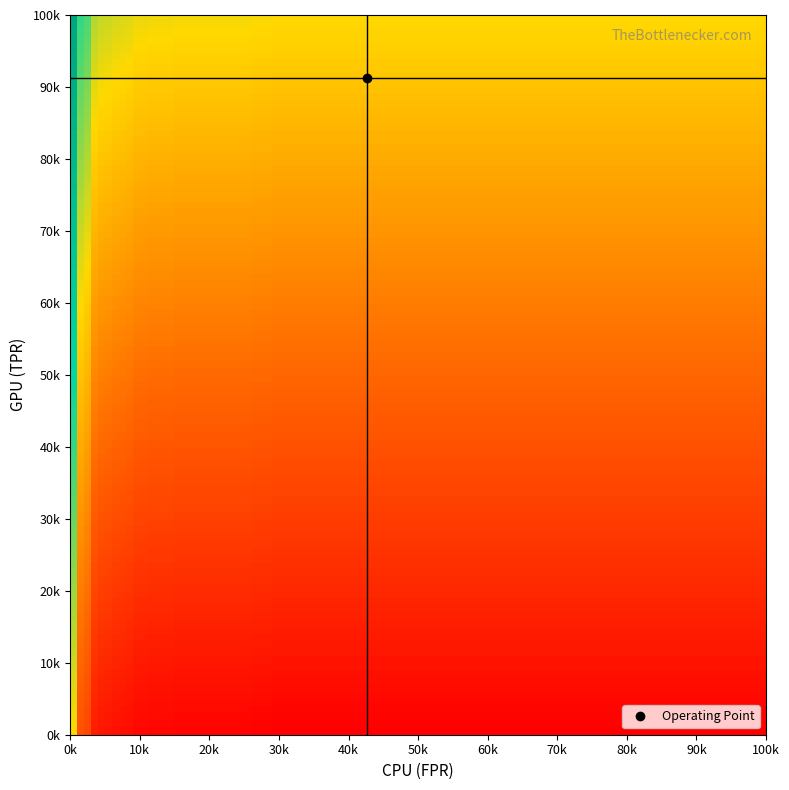

Reading left to right, what are all the values shown in this chart?

fpr: 0.0	0.0	0.0	0.0	0.0	0.0	0.0	0.0	0.0	0.0	0.0	0.0	0.0	0.0	0.0	0.0	0.1	0.1	0.1	0.1	0.1	0.1	0.1	0.1	0.1	0.1	0.1	0.1	0.3	0.3	0.3	0.3	1.0
tpr: 0.0	0.4	0.5	0.5	0.5	0.6	0.6	0.7	0.7	0.9	0.9	0.9	0.9	0.9	0.9	0.9	0.9	0.9	0.9	0.9	0.9	0.9	0.9	1.0	1.0	1.0	1.0	1.0	1.0	1.0	1.0	1.0	1.0